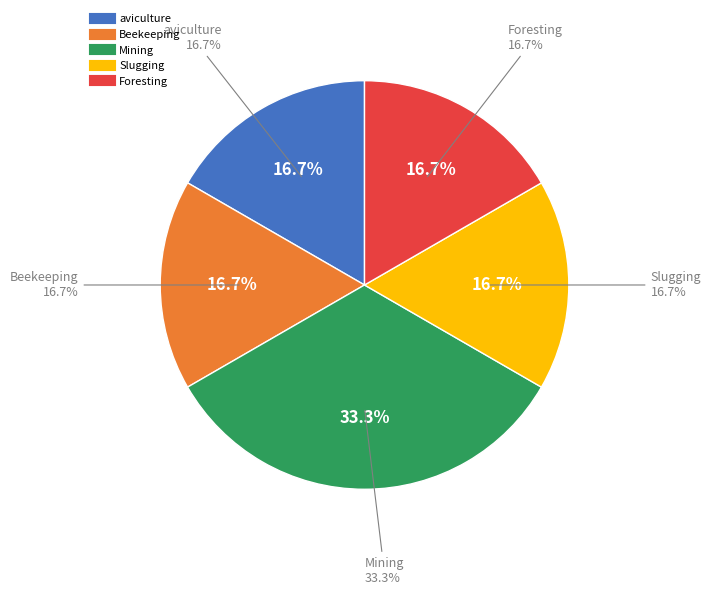

Does Slugging account for over 50% of the chart?

No